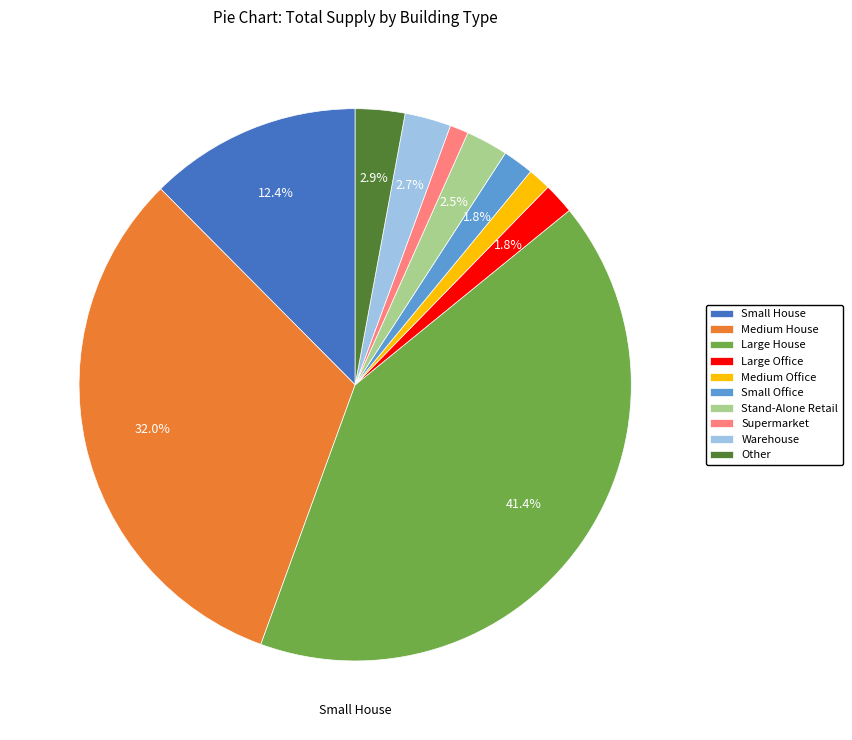

What is the largest slice in the pie chart?

Large House